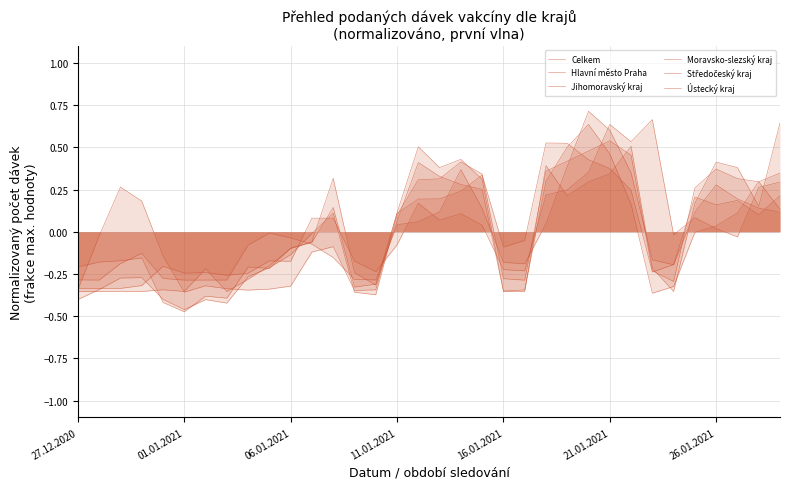

What is the difference between the highest and lowest values at 16?

0.4